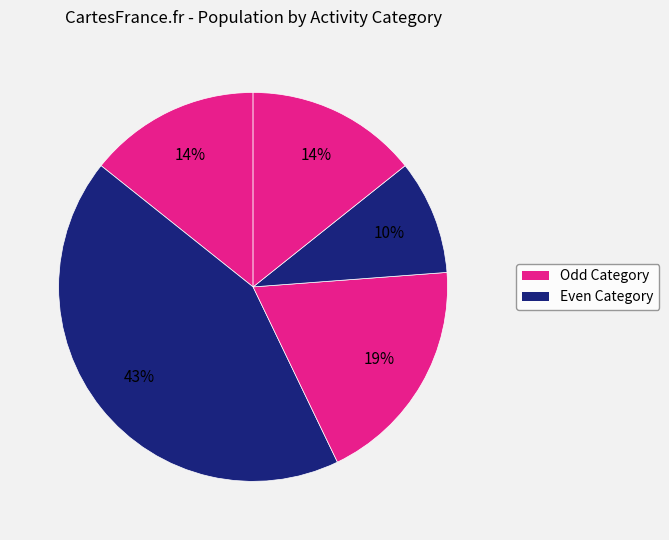

Count the number of slices in the pie.

5